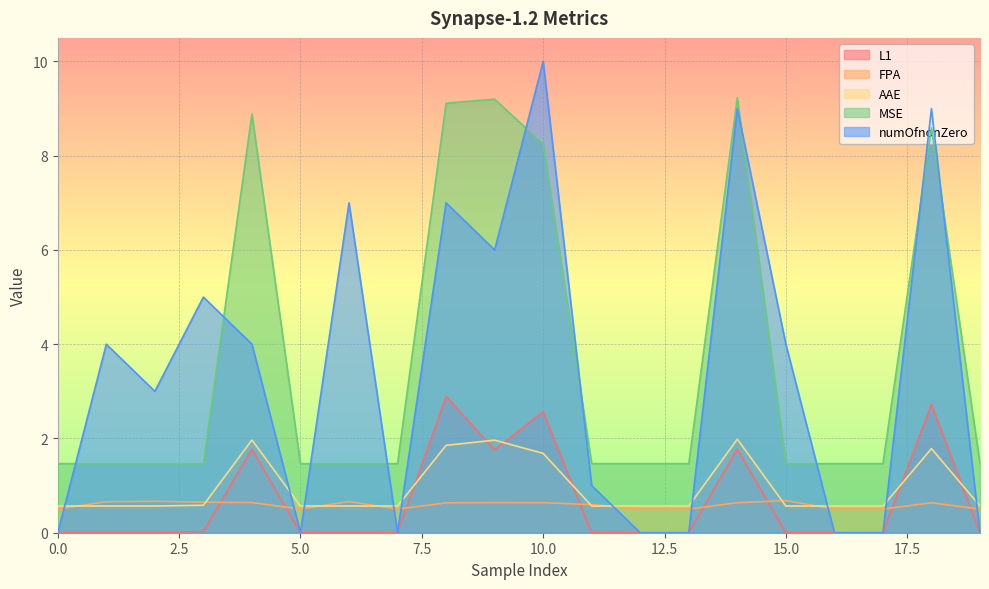

What is the sum of the AAE values at 2 and 3?

1.1